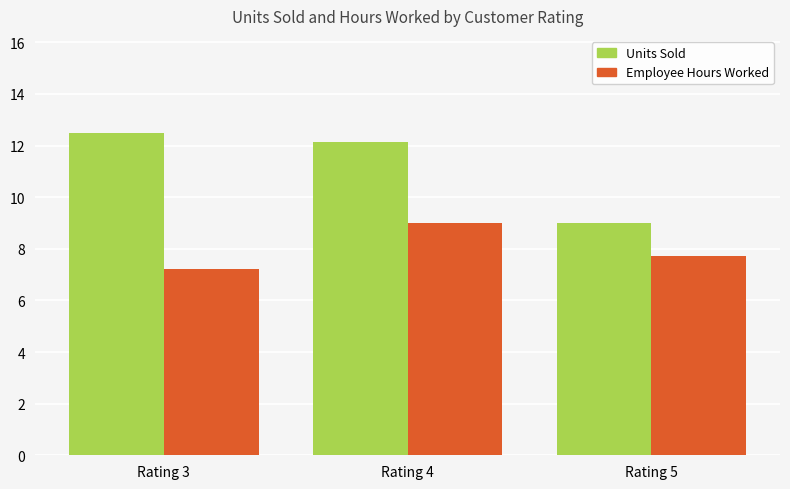

What is the value of the Employee Hours Worked bar at the 2nd from the left?

9.0